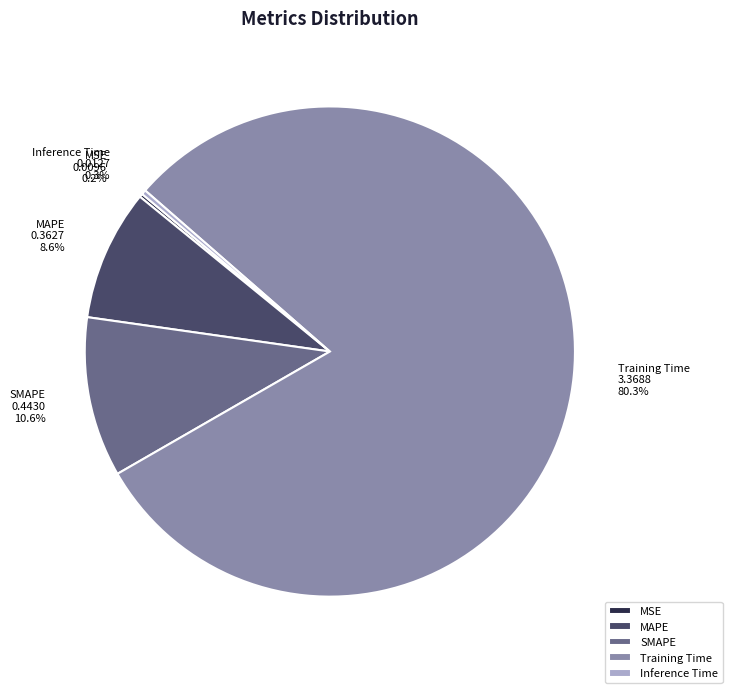

How much of the chart is everything except SMAPE?

89.4%